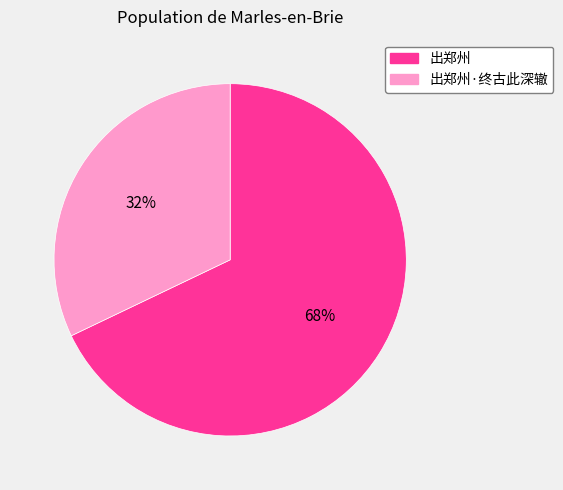

To the nearest percent, what is the average slice percentage?

50%